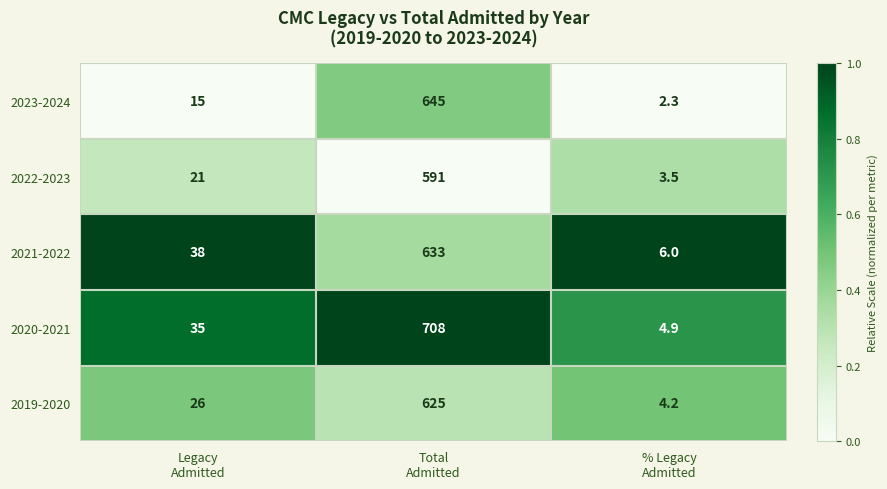

Which series changed the most between Legacy
Admitted and % Legacy
Admitted?

2021-2022